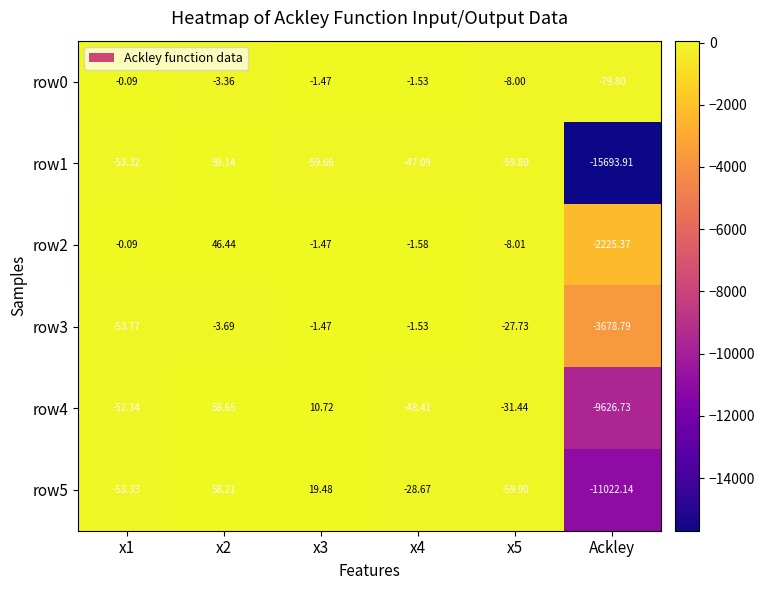

Is the value of row1 at x4 greater than the value of row2 at Ackley?

Yes